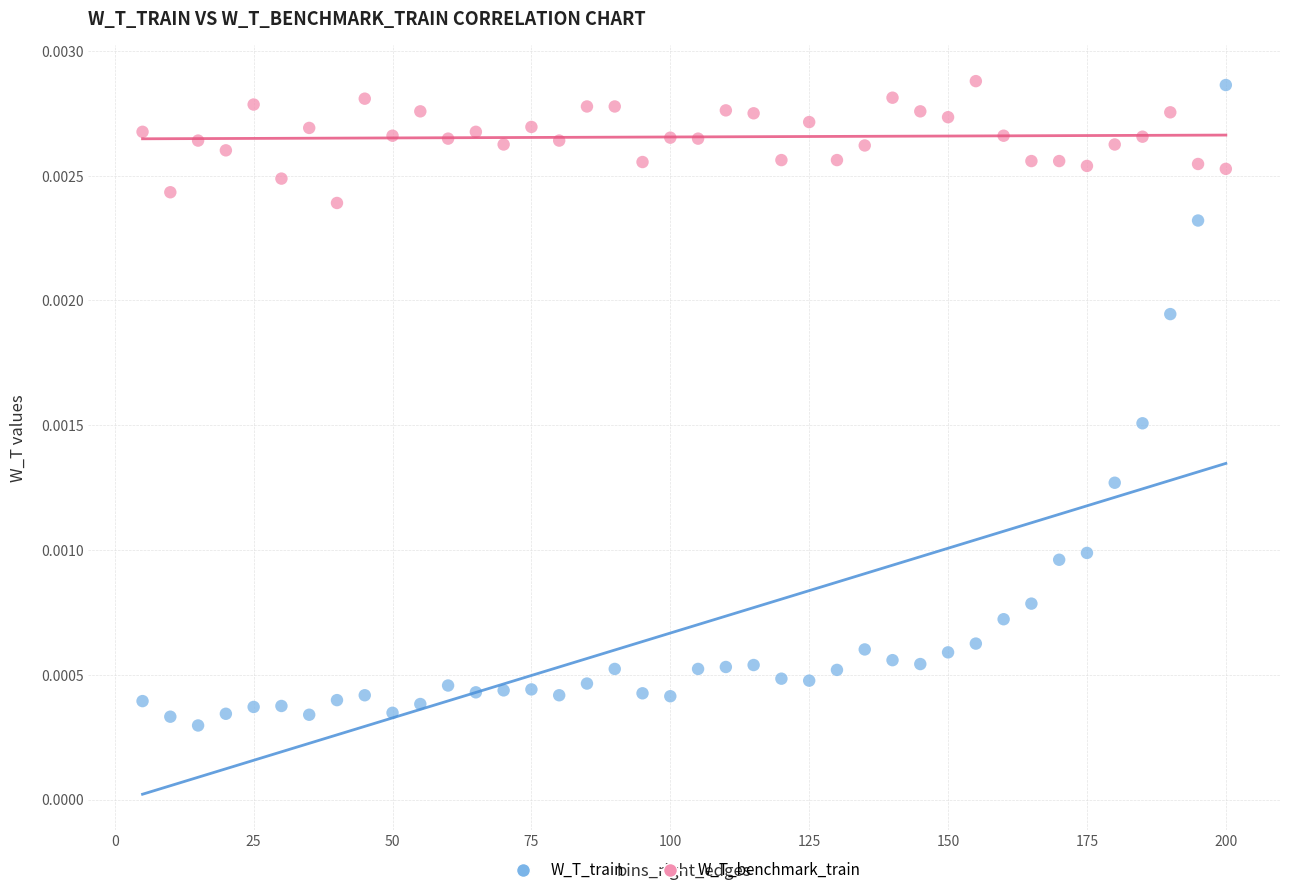

Which series has the largest Y range (max minus min)?

W_T_train